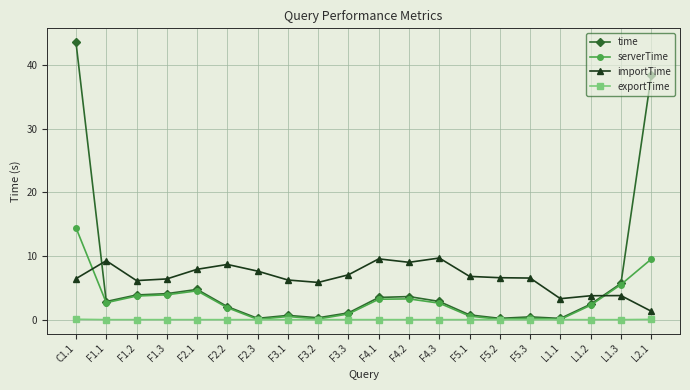

List the series in order of their peak value, highest first.

time, serverTime, importTime, exportTime